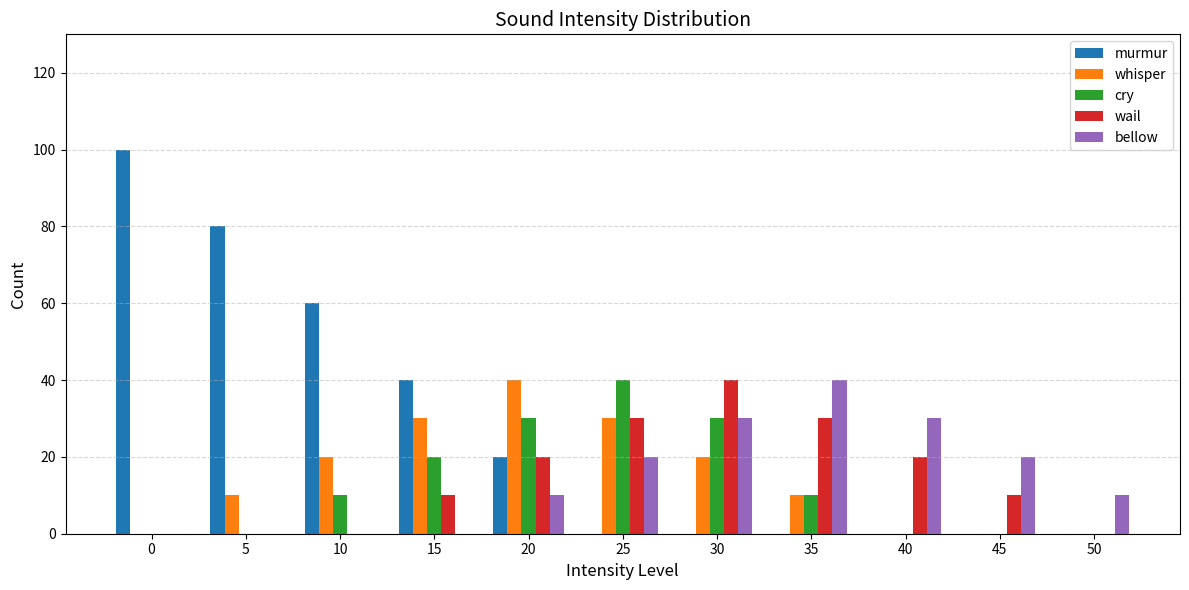

Are the bars horizontal?

No